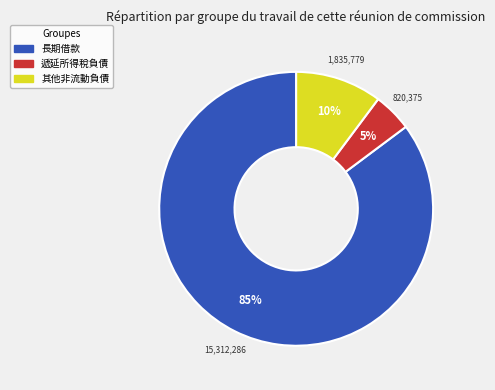

To the nearest percent, what portion does 長期借款 represent?

85%